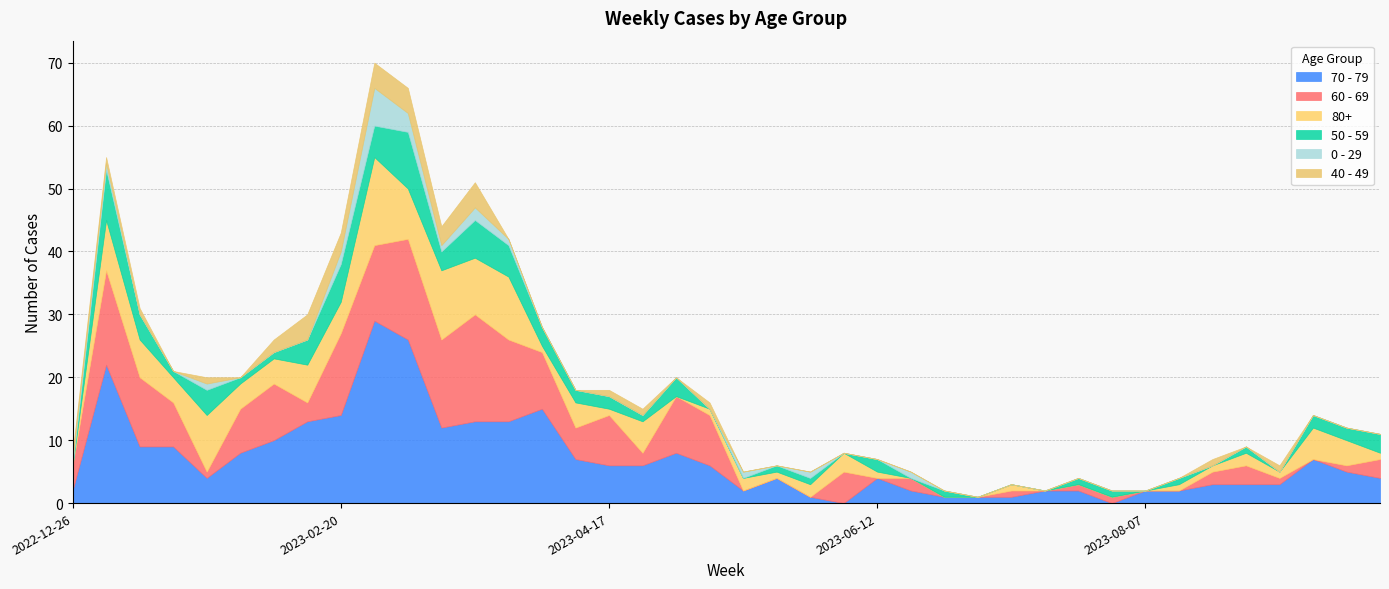

Reading right to left, transcribe all the data shown in this chart.

70 - 79: 4	5	7	3	3	3	2	2	0	2	2	1	1	1	2	4	0	1	4	2	6	8	6	6	7	15	13	13	12	26	29	14	13	10	8	4	9	9	22	2
60 - 69: 3	1	0	1	3	2	0	0	1	1	0	1	0	0	2	0	5	0	0	0	8	9	2	8	5	9	13	17	14	16	12	13	3	9	7	1	7	11	15	4
80+: 1	4	5	1	2	1	1	0	0	0	0	1	0	0	0	1	3	2	1	2	1	0	5	1	4	1	10	9	11	8	14	5	6	4	4	9	4	6	8	0
50 - 59: 3	2	2	0	1	0	1	0	1	1	0	0	0	1	0	2	0	1	1	0	0	3	1	2	2	3	5	6	3	9	5	6	4	1	1	4	1	4	8	0
0 - 29: 0	0	0	0	0	0	0	0	0	0	0	0	0	0	1	0	0	1	0	1	0	0	0	0	0	0	1	2	1	3	6	2	0	0	0	1	0	0	1	1
40 - 49: 0	0	0	1	0	1	0	0	0	0	0	0	0	0	0	0	0	0	0	0	1	0	1	1	0	0	0	4	3	4	4	3	4	2	0	1	0	1	1	1